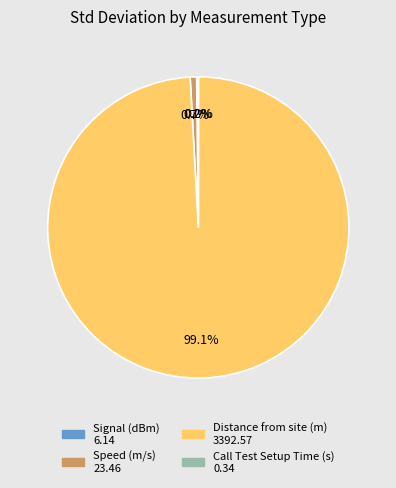

How much of the chart is everything except Speed (m/s)?

99.3%